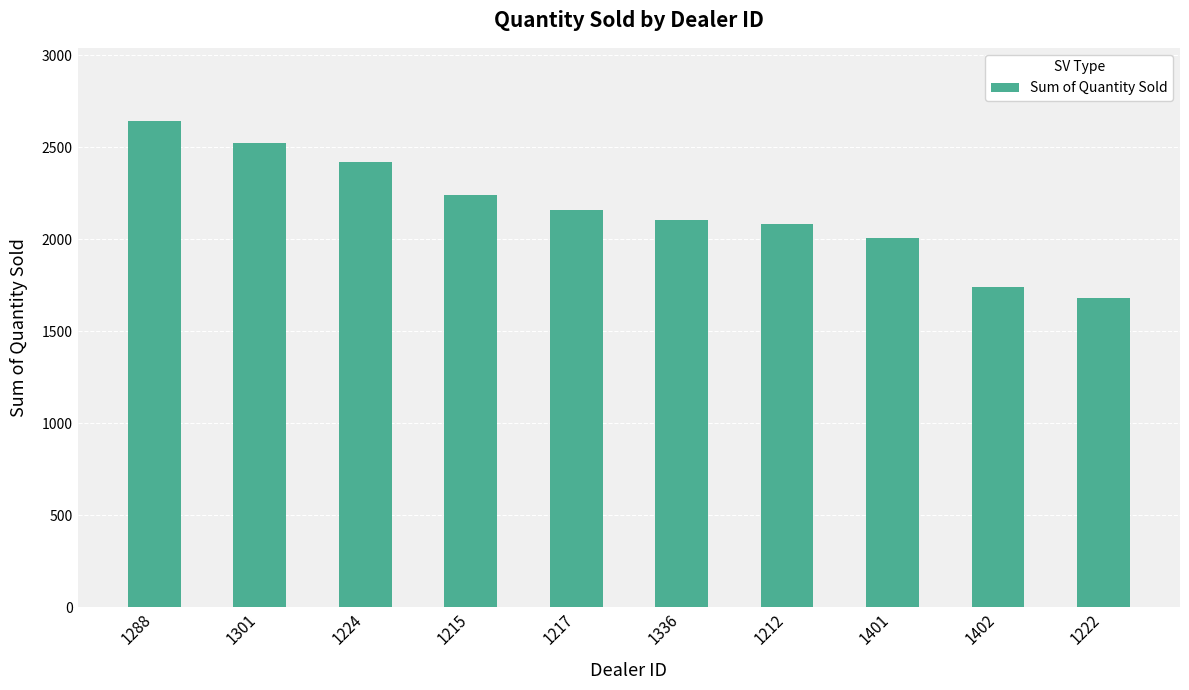

What is the difference between the maximum and second lowest values?

906